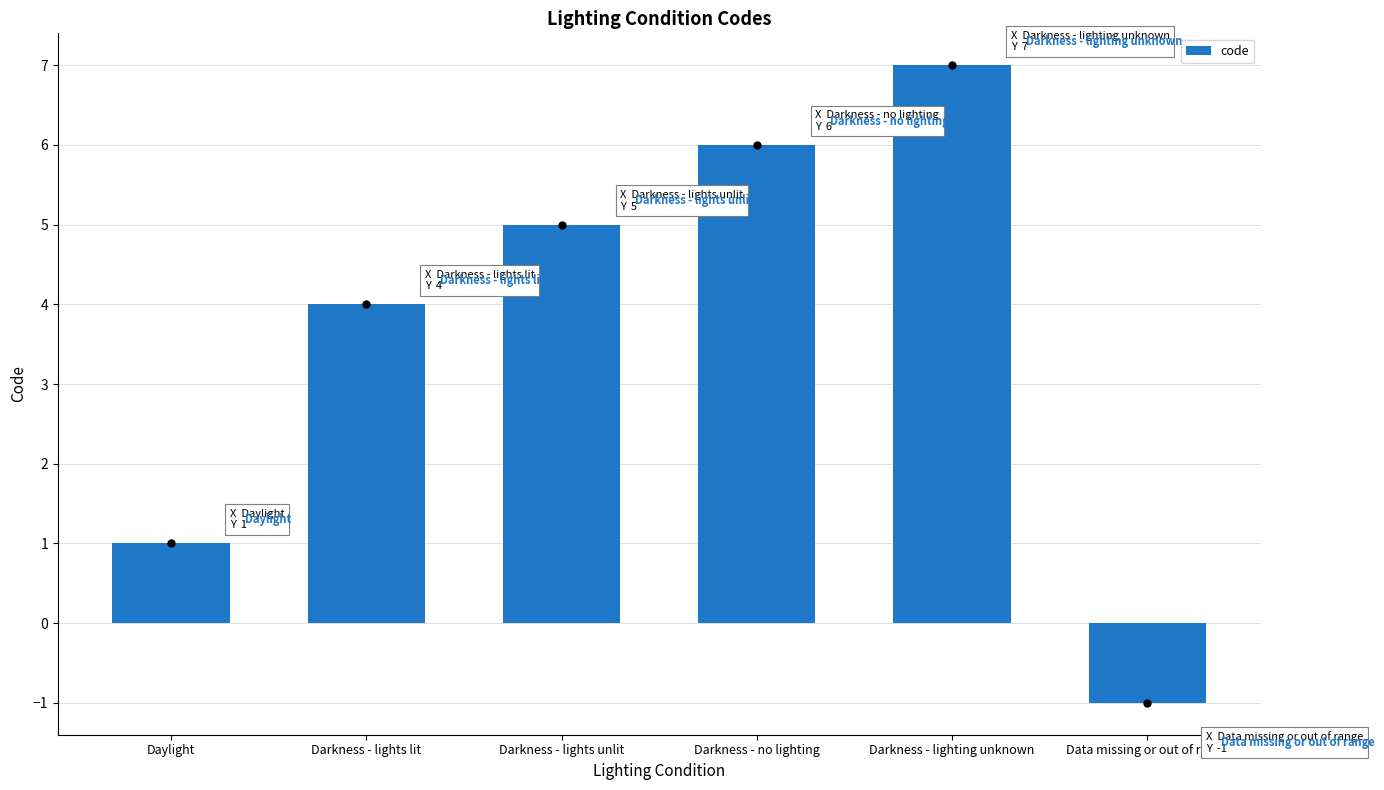

Reading right to left, transcribe all the data shown in this chart.

-1	7	6	5	4	1